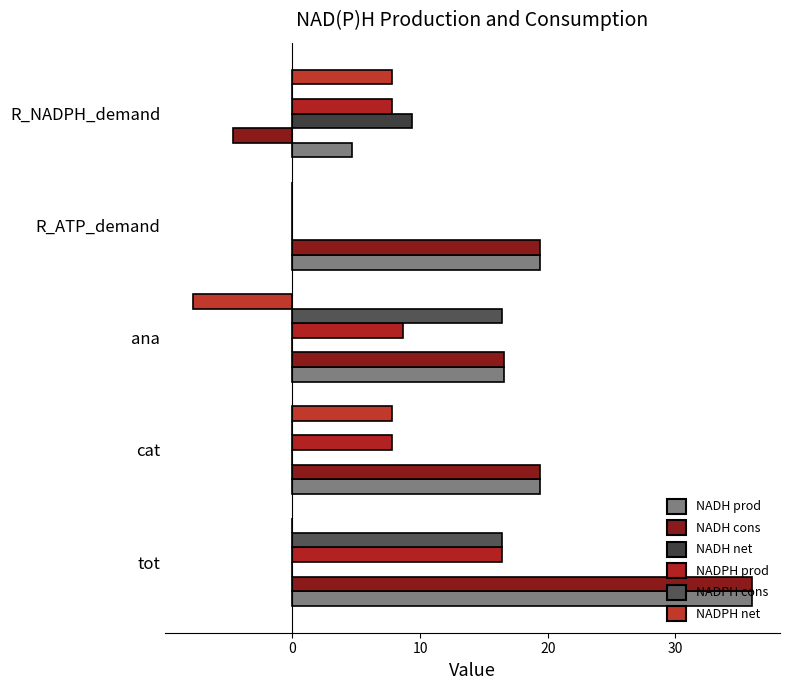

At which category is the sum across all series the highest?

tot